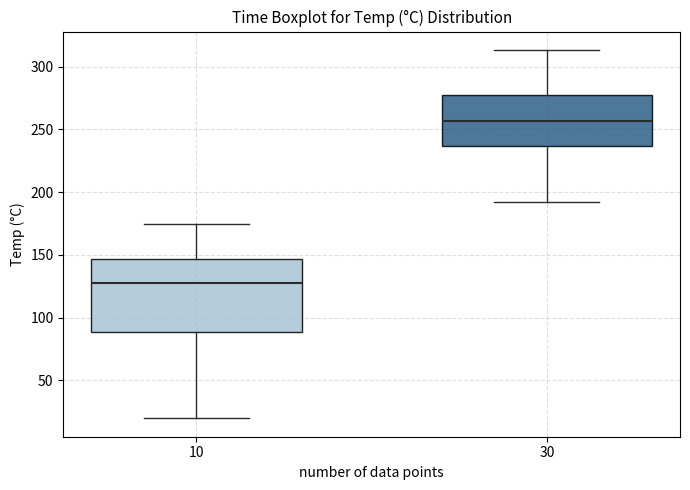

Where does the upper whisker of the box at x = 30 end on the y-axis? The values are not printed on the chart, so give them approximately, as read against the axis.

315